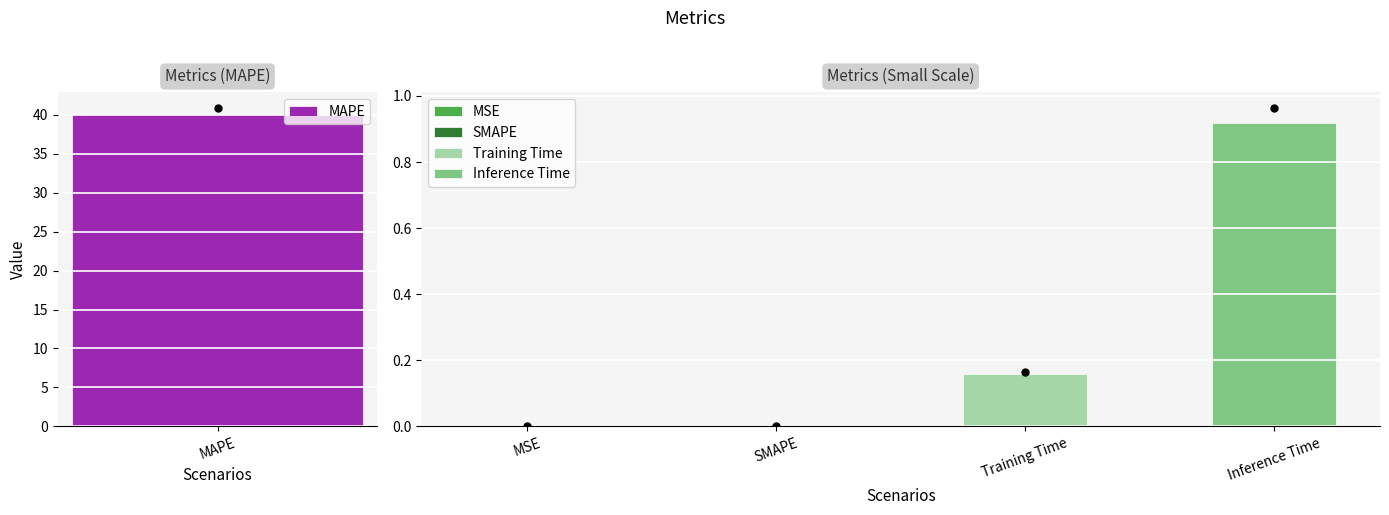

Reading right to left, transcribe all the data shown in this chart.

Inference Time=0.9	Training Time=0.2	SMAPE=0.0	MAPE=40.1	MSE=0.0